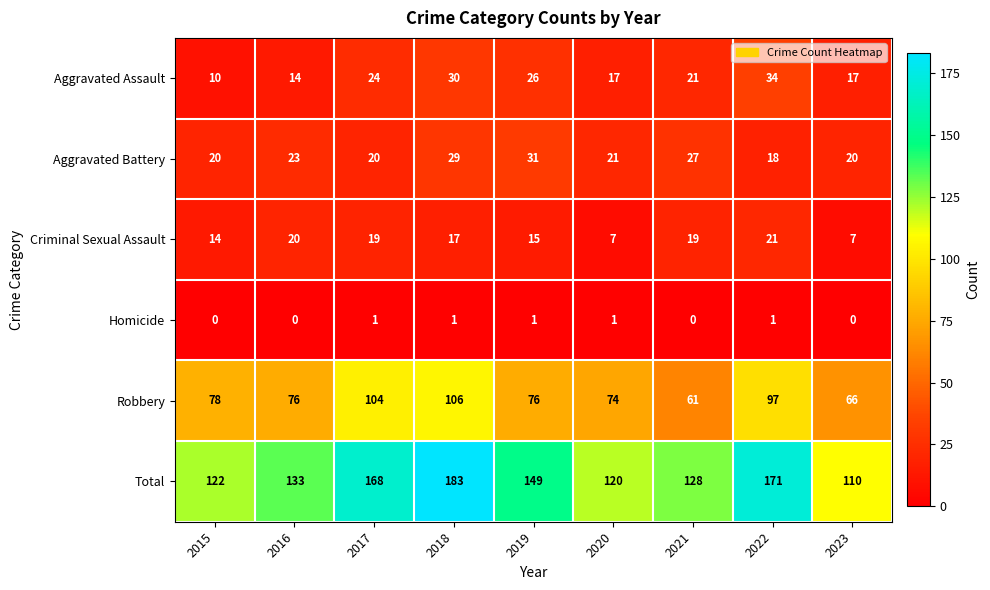

Where is Aggravated Assault nearest to the value 22?

2021